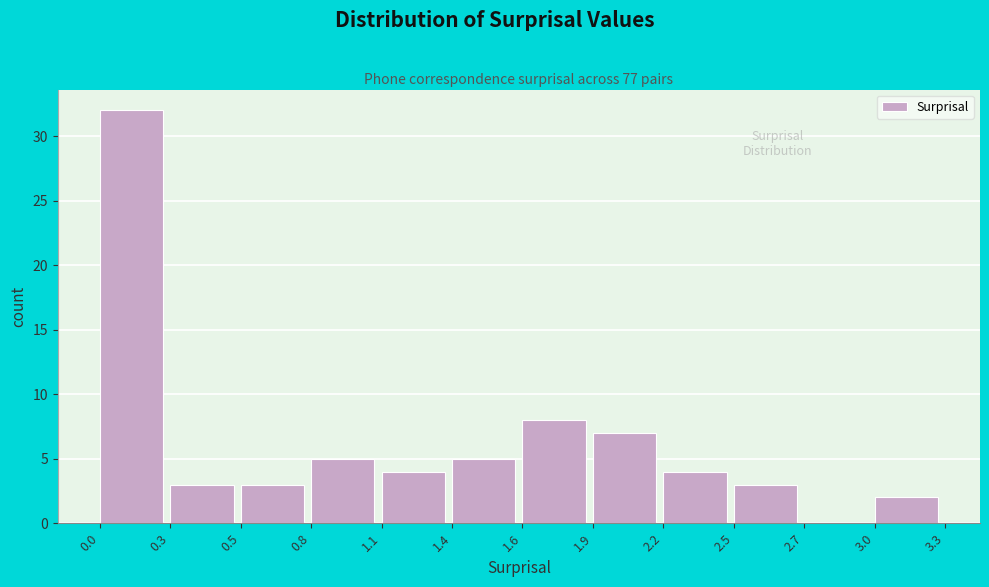

Reading left to right, list all the values displayed in this chart.

0.0=32	0.3=3	0.5=3	0.8=5	1.1=4	1.4=5	1.6=8	1.9=7	2.2=4	2.5=3	2.7=0	3.0=2